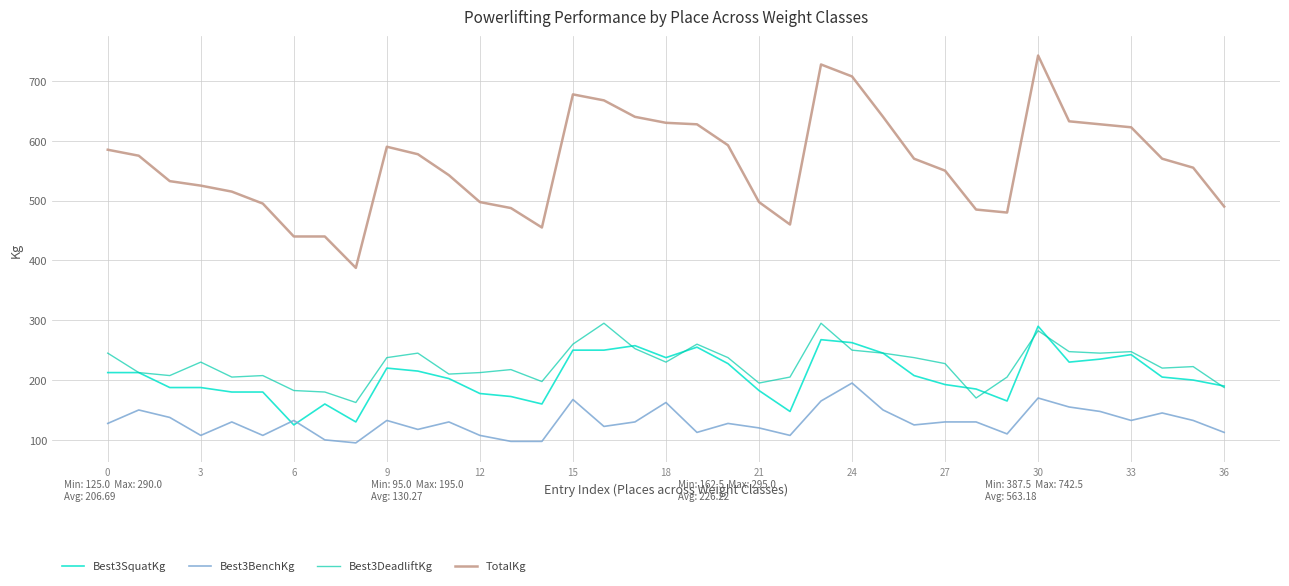

Which series has the largest total across all categories?

TotalKg